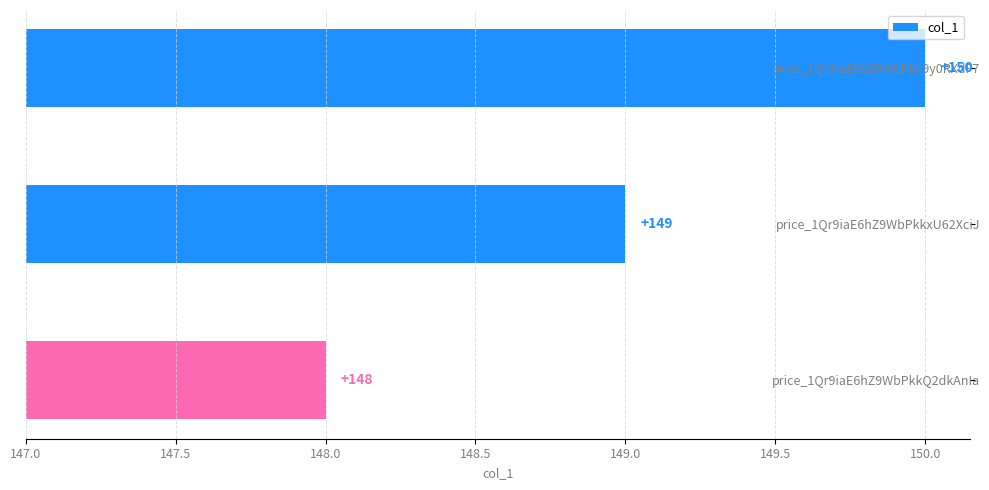

How many data points does each series have?

3